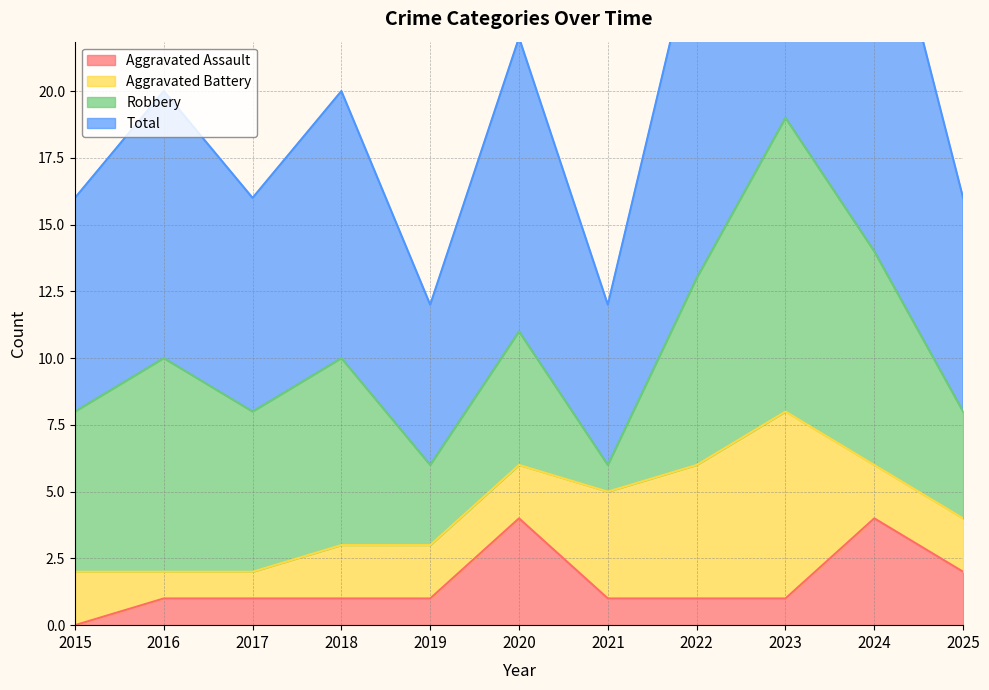

True or false: Total and Aggravated Assault cross at least once.

False